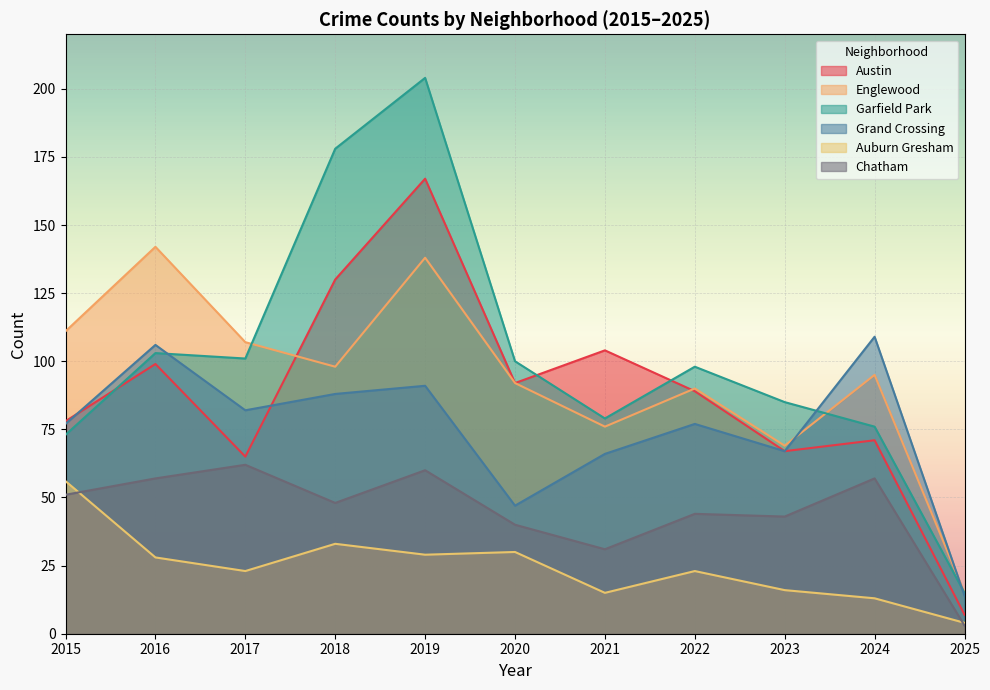

Reading left to right, transcribe all the data shown in this chart.

Austin: 2015=78	2016=99	2017=65	2018=130	2019=167	2020=92	2021=104	2022=89	2023=67	2024=71	2025=7
Englewood: 2015=111	2016=142	2017=107	2018=98	2019=138	2020=92	2021=76	2022=90	2023=69	2024=95	2025=15
Garfield Park: 2015=73	2016=103	2017=101	2018=178	2019=204	2020=100	2021=79	2022=98	2023=85	2024=76	2025=15
Grand Crossing: 2015=77	2016=106	2017=82	2018=88	2019=91	2020=47	2021=66	2022=77	2023=67	2024=109	2025=14
Auburn Gresham: 2015=56	2016=28	2017=23	2018=33	2019=29	2020=30	2021=15	2022=23	2023=16	2024=13	2025=4
Chatham: 2015=51	2016=57	2017=62	2018=48	2019=60	2020=40	2021=31	2022=44	2023=43	2024=57	2025=3